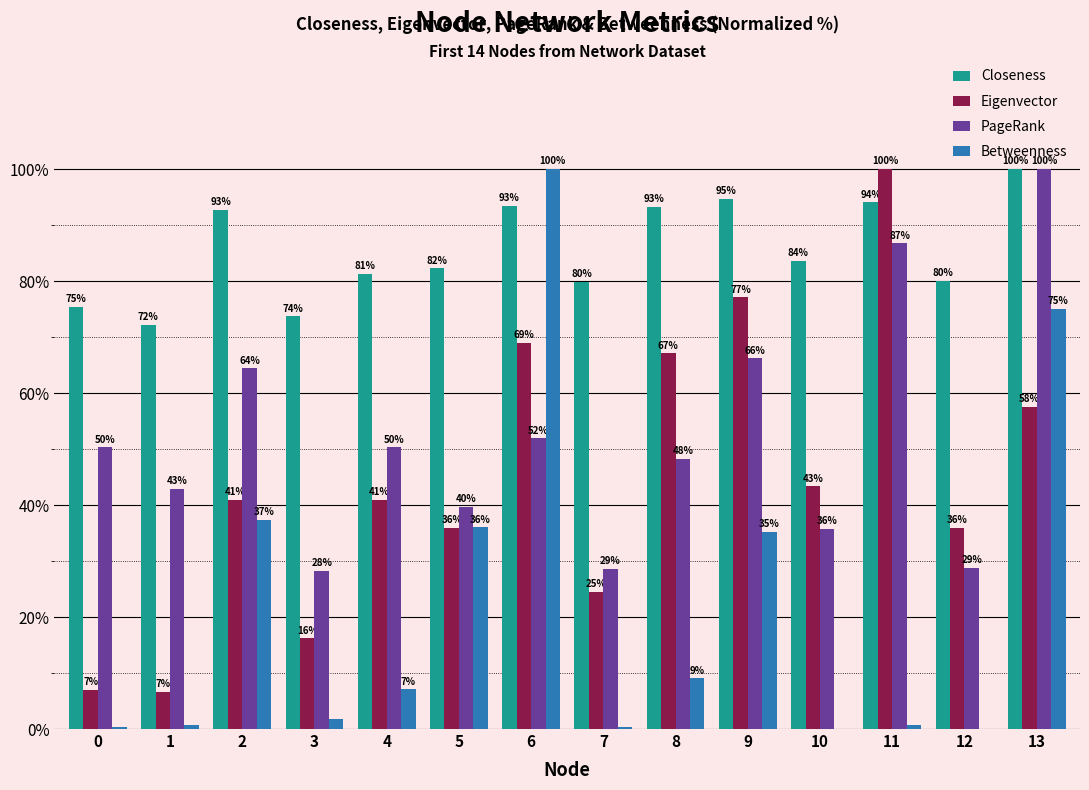

What is the maximum value shown in the chart?

100.0